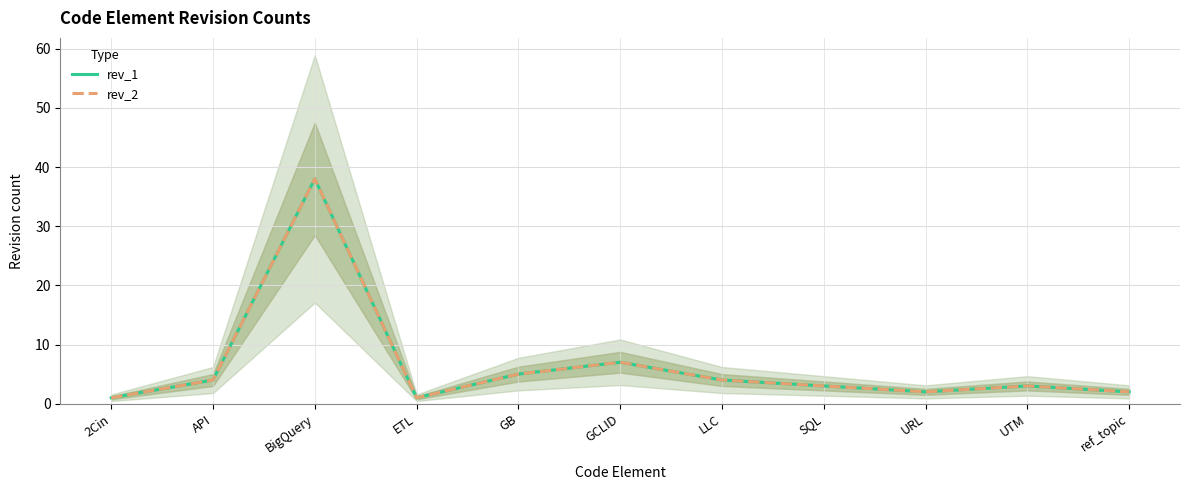

In rev_1, how many points are higher than both neighbors (excluding endpoints)?

3